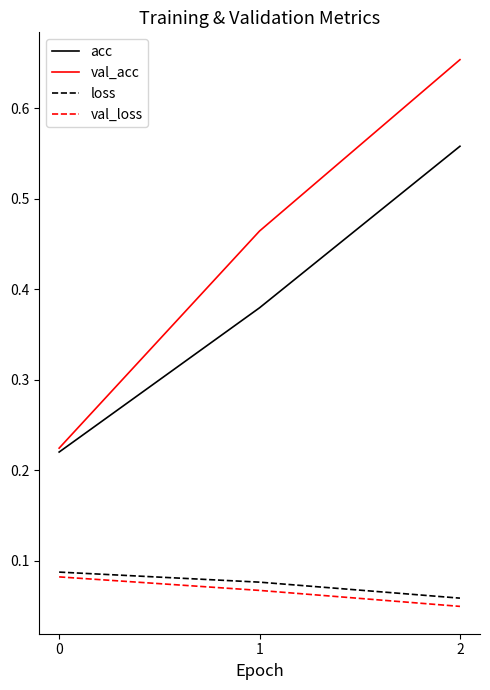

How many lines are shown in the chart?

4